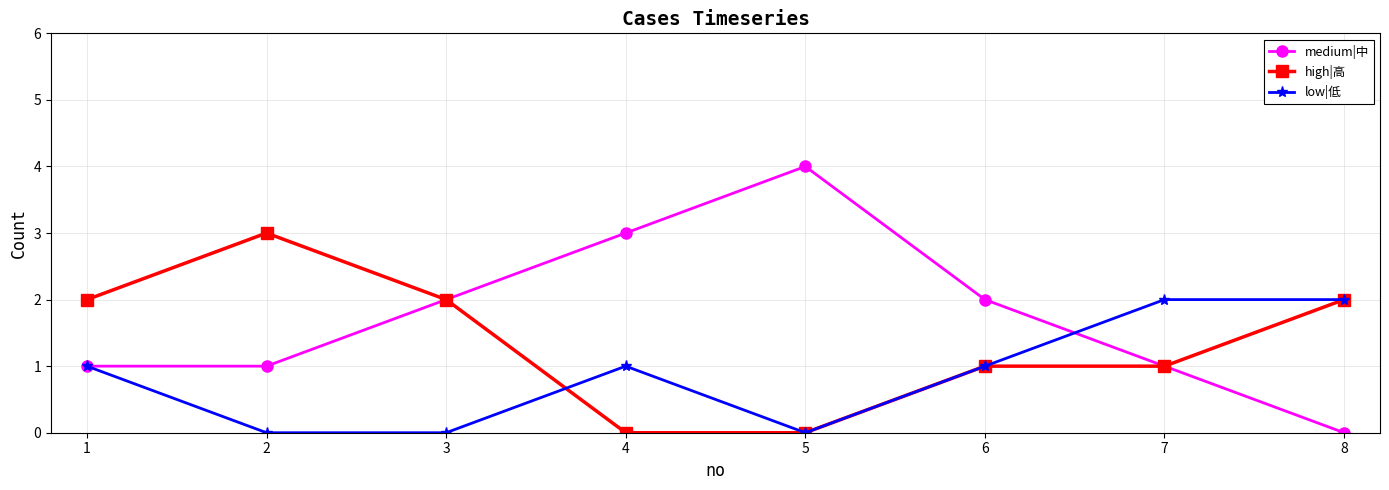

Reading left to right, what are all the values shown in this chart?

medium|中: 1=1	2=1	3=2	4=3	5=4	6=2	7=1	8=0
high|高: 1=2	2=3	3=2	4=0	5=0	6=1	7=1	8=2
low|低: 1=1	2=0	3=0	4=1	5=0	6=1	7=2	8=2